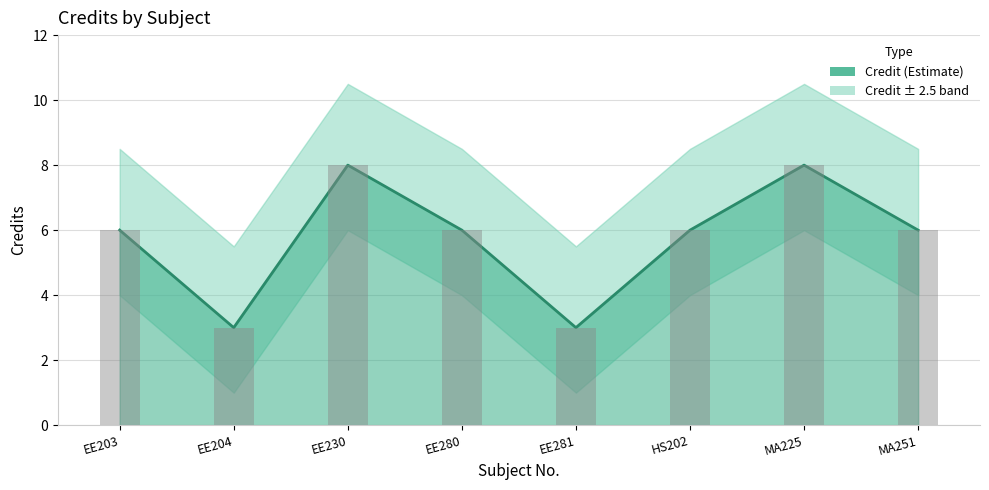

Where does the data first go above 6?

EE230